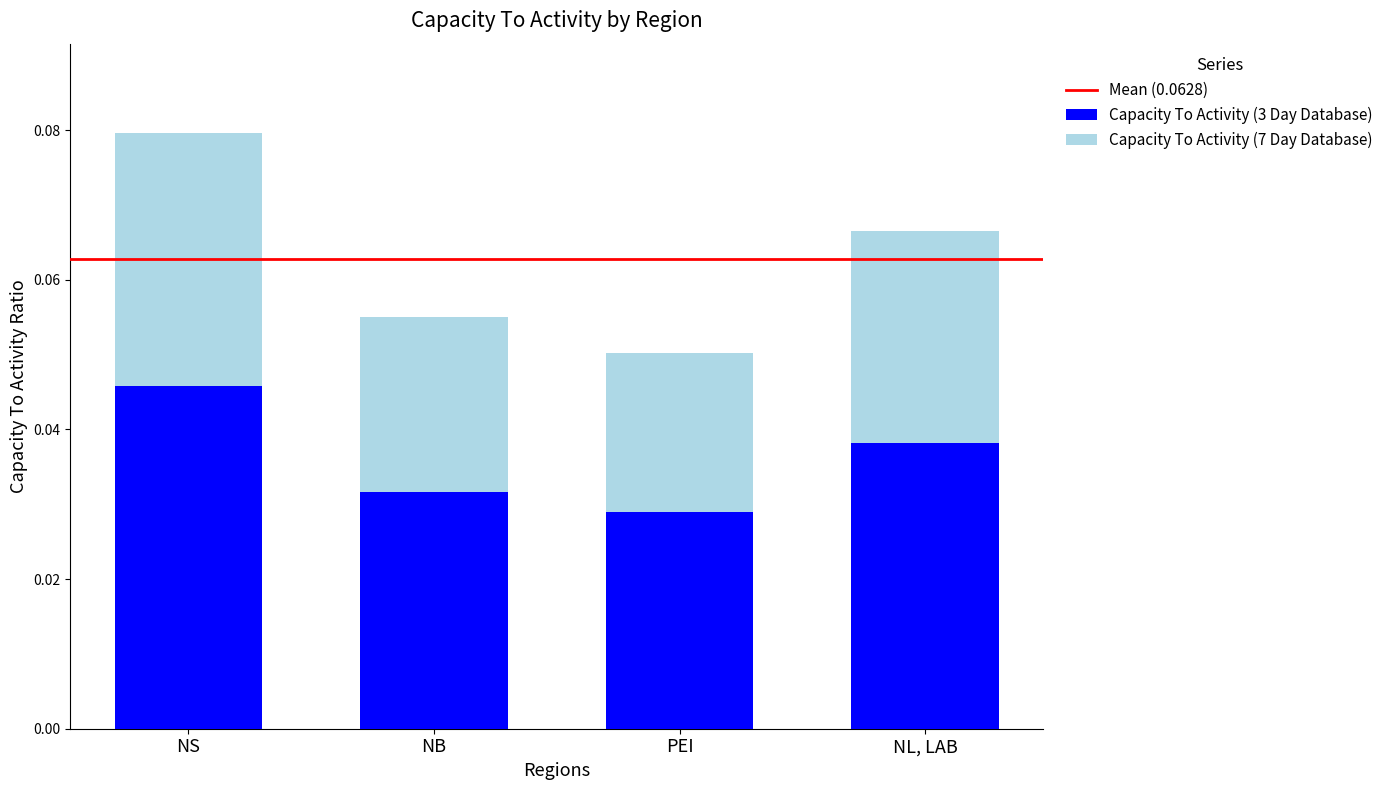

At which label does Capacity To Activity (3 Day Database) reach its minimum?

PEI